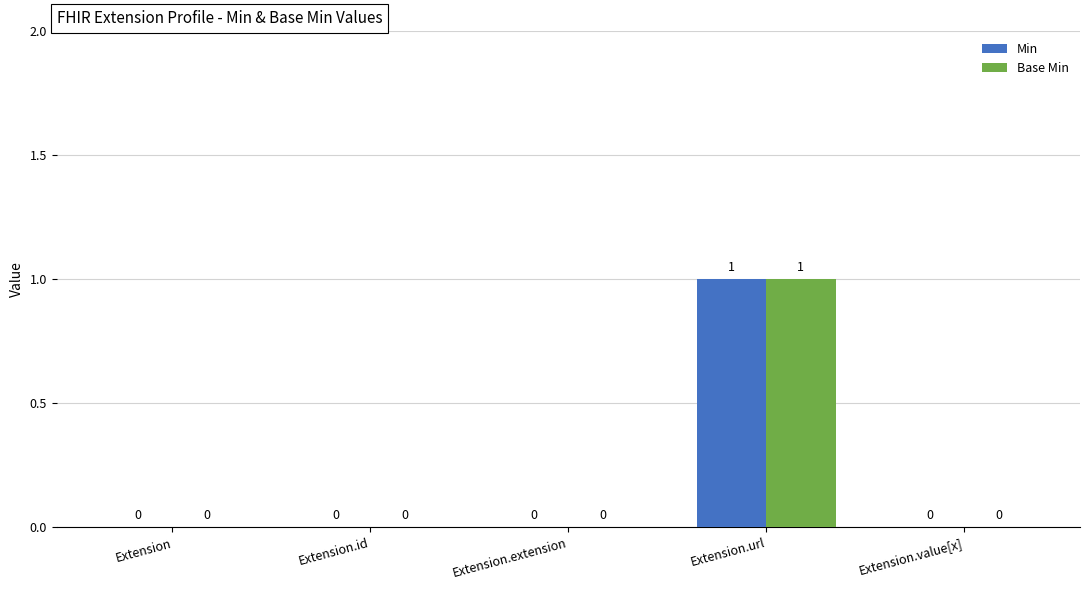

The Base Min series shows 0 at Extension.value[x]. True or false?

True